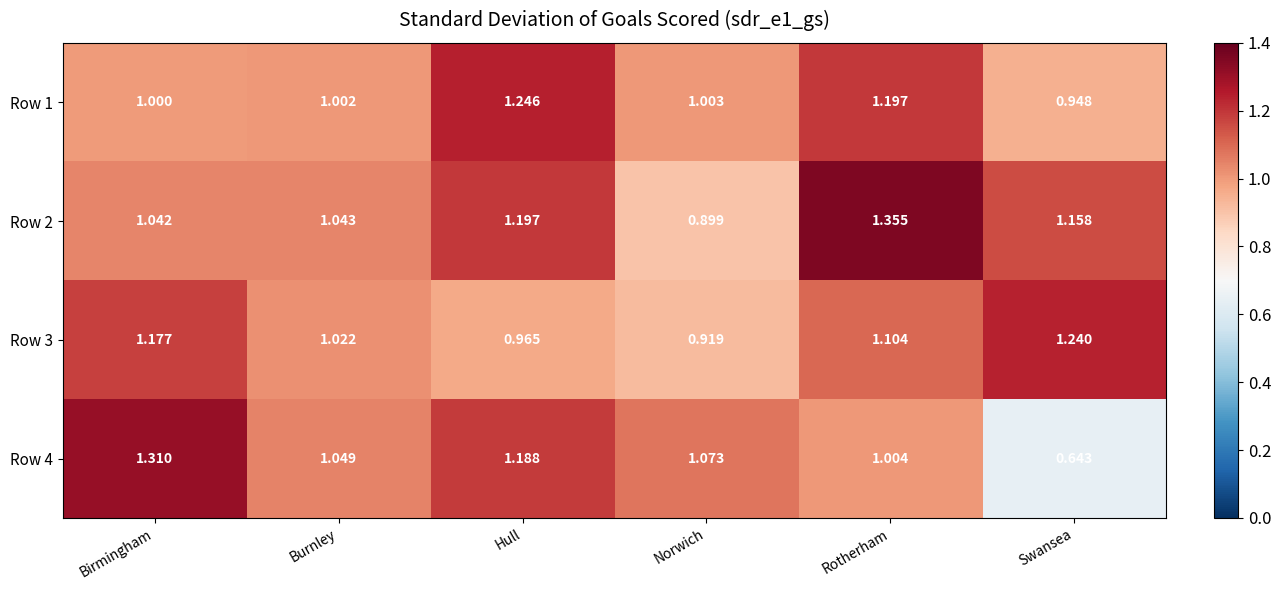

Is the value of Row 2 at Rotherham greater than the value of Row 4 at Rotherham?

Yes